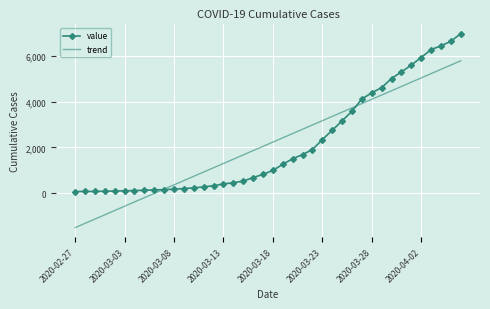

Which series has the largest range (max minus min)?

trend